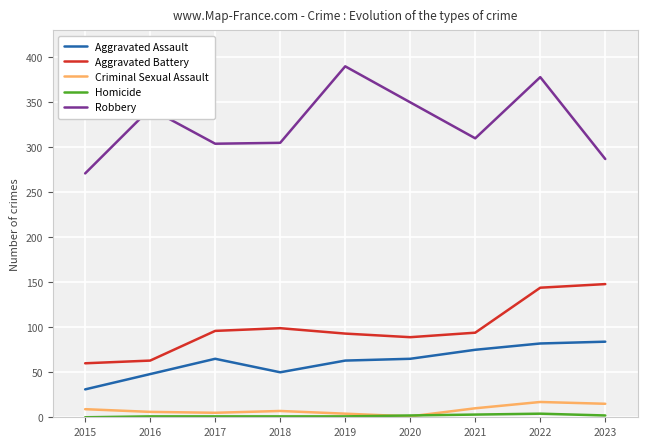

How many lines are shown in the chart?

5